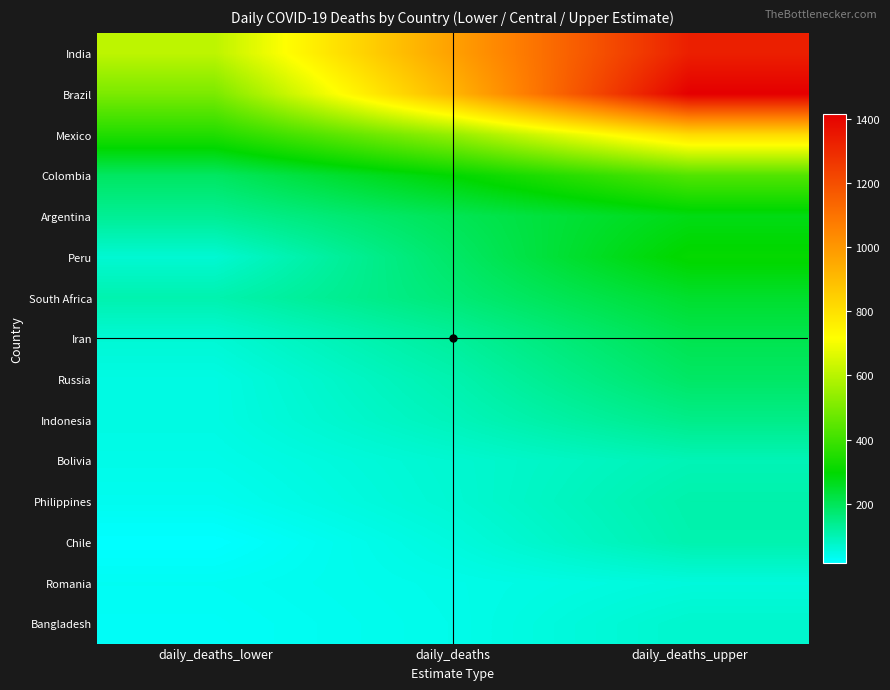

Rank the series at daily_deaths from lowest to highest value.

Bangladesh, Romania, Chile, Philippines, Bolivia, Indonesia, Russia, Iran, South Africa, Peru, Argentina, Colombia, Mexico, Brazil, India